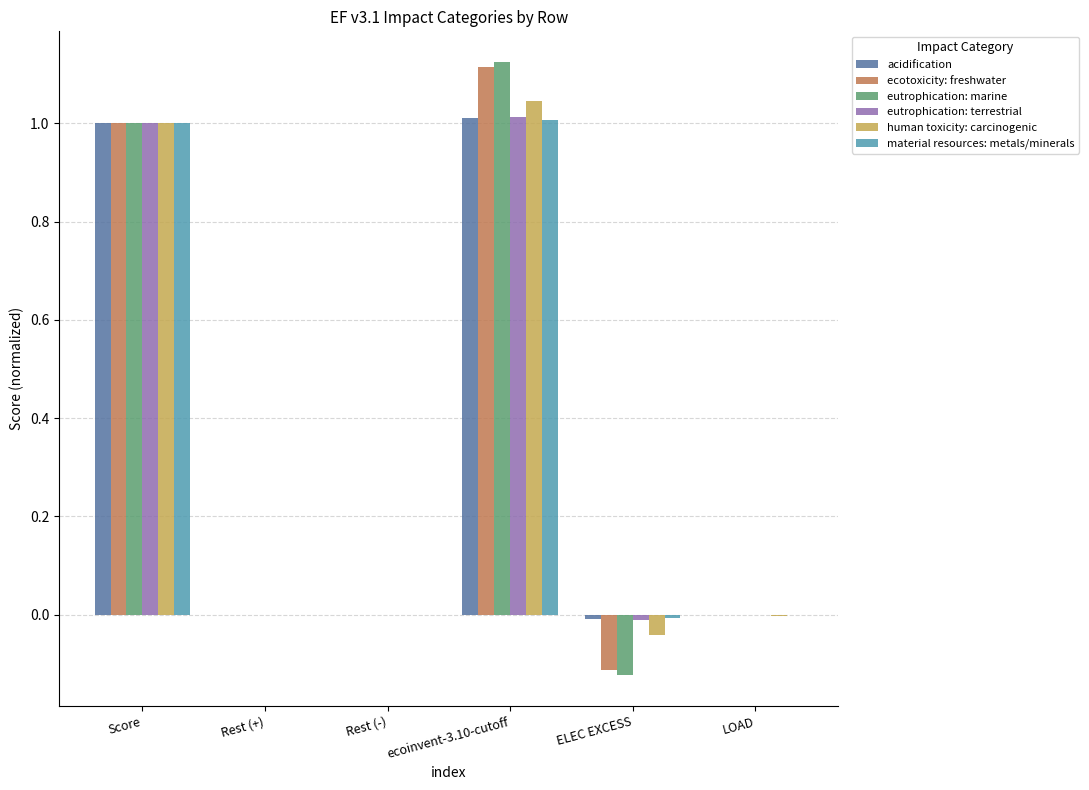

The human toxicity: carcinogenic series shows -0.0 at ELEC EXCESS. True or false?

True